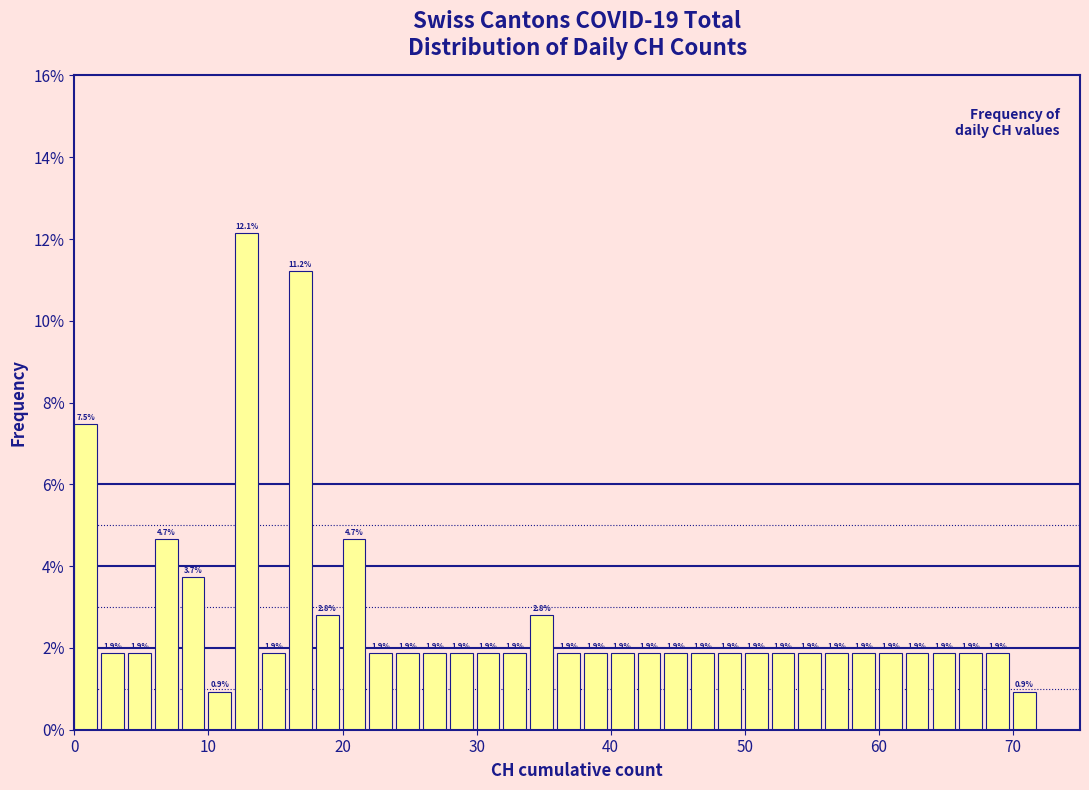

Around what value on the x-axis is the tallest bar? Give the approximate position of its centre, as read against the axis.

13